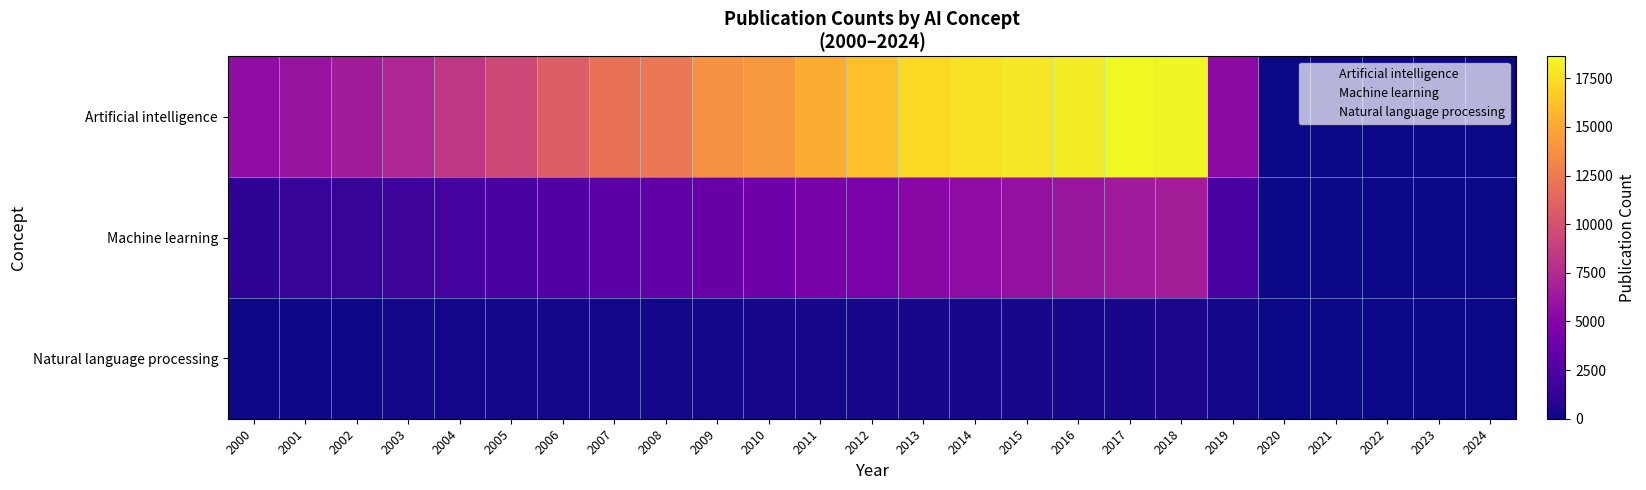

What is the spread (max minus min) of values at 2013?

17222